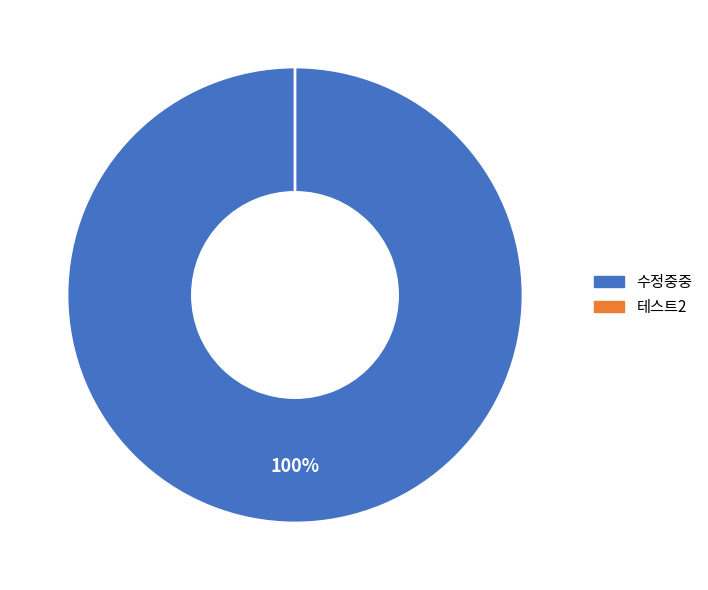

Is there any slice that represents more than half of the pie?

Yes